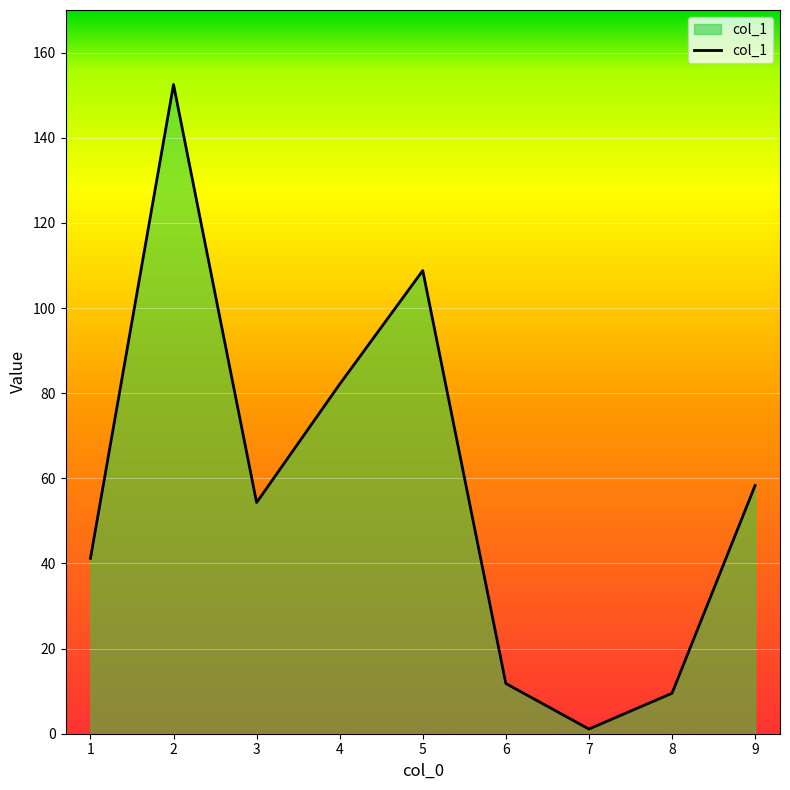

What is the approximate value at 4?

82.1